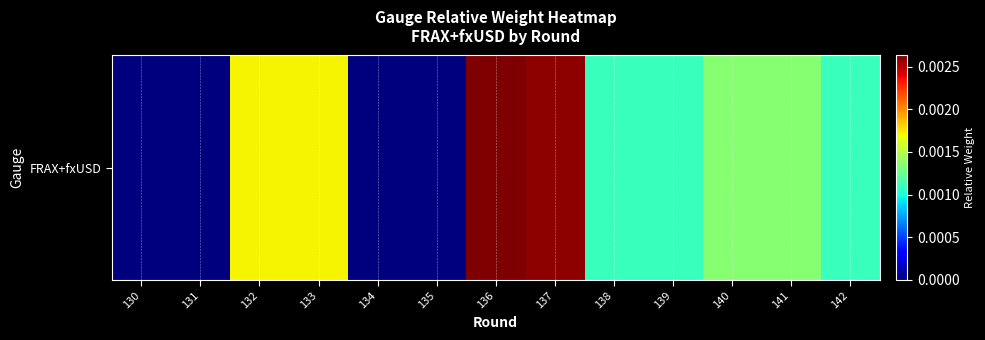

True or false: the data shows 0.0 at 137.

False